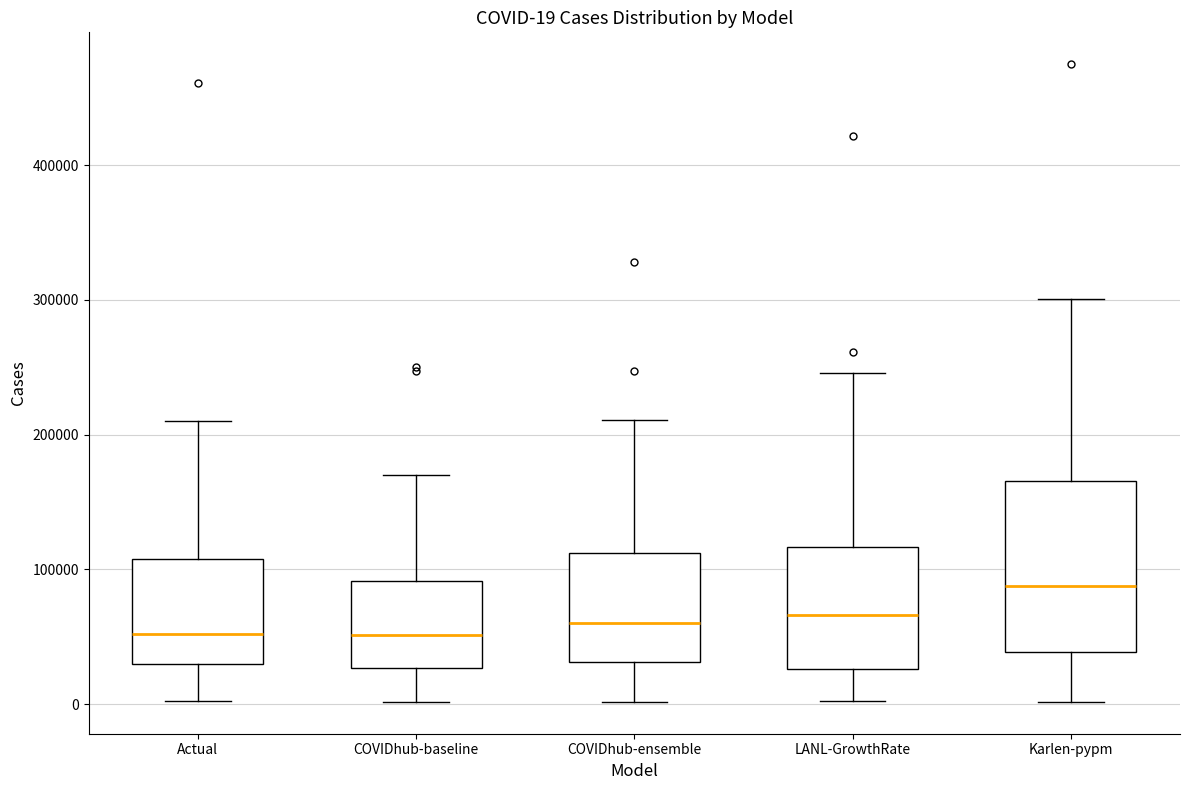

Which box's median line is the highest?

Karlen-pypm